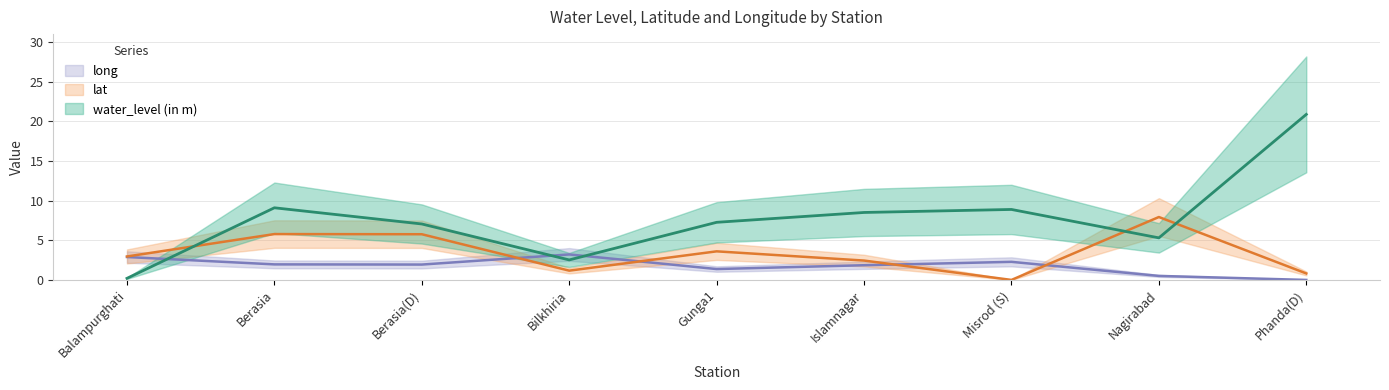

The lat series shows 0.0 at Misrod (S). True or false?

True